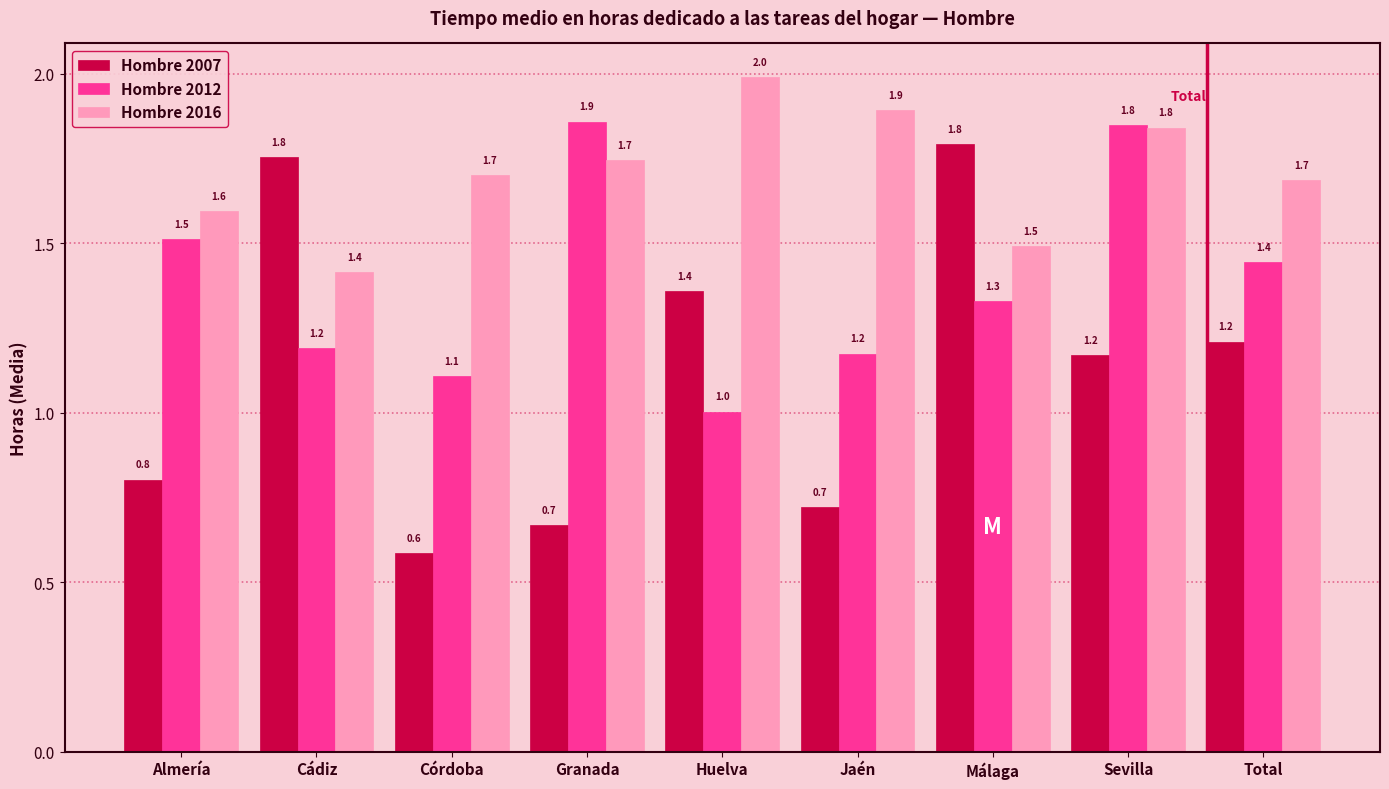

Reading right to left, transcribe all the data shown in this chart.

Hombre 2007: Total=1.2	Sevilla=1.2	Málaga=1.8	Jaén=0.7	Huelva=1.4	Granada=0.7	Córdoba=0.6	Cádiz=1.8	Almería=0.8
Hombre 2012: Total=1.4	Sevilla=1.8	Málaga=1.3	Jaén=1.2	Huelva=1.0	Granada=1.9	Córdoba=1.1	Cádiz=1.2	Almería=1.5
Hombre 2016: Total=1.7	Sevilla=1.8	Málaga=1.5	Jaén=1.9	Huelva=2.0	Granada=1.7	Córdoba=1.7	Cádiz=1.4	Almería=1.6